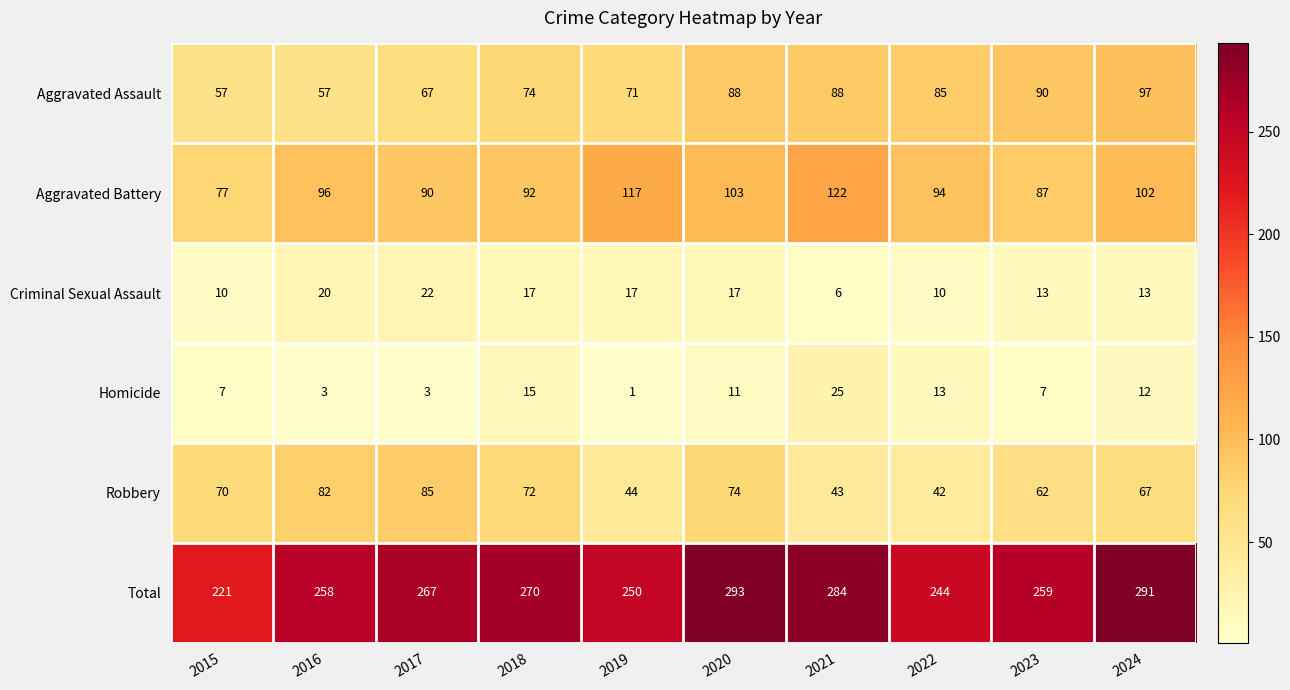

Where does the Homicide series first go above 11?

2018